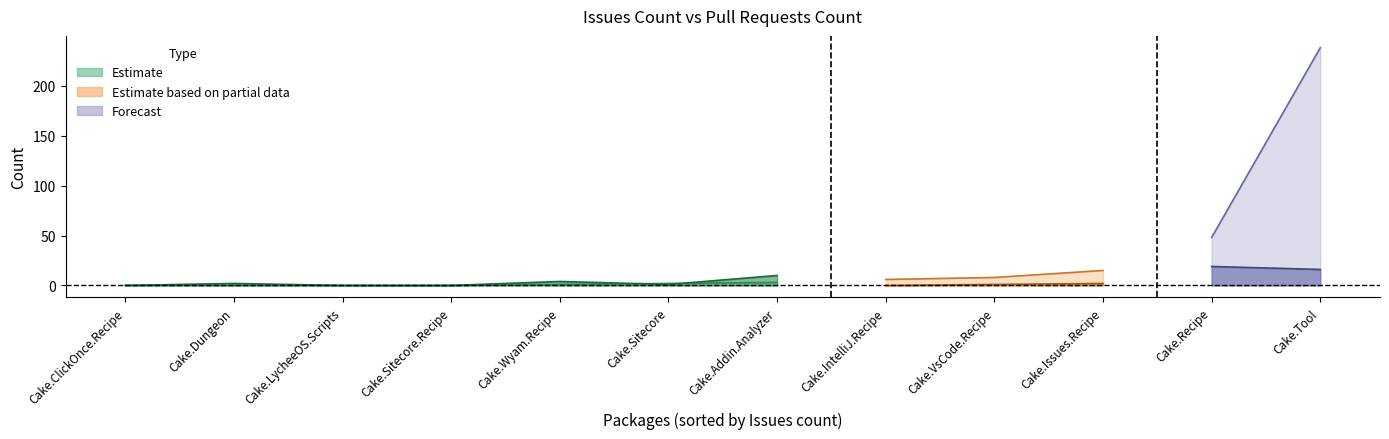

How many intersections are there between pull_requests and issues?

2